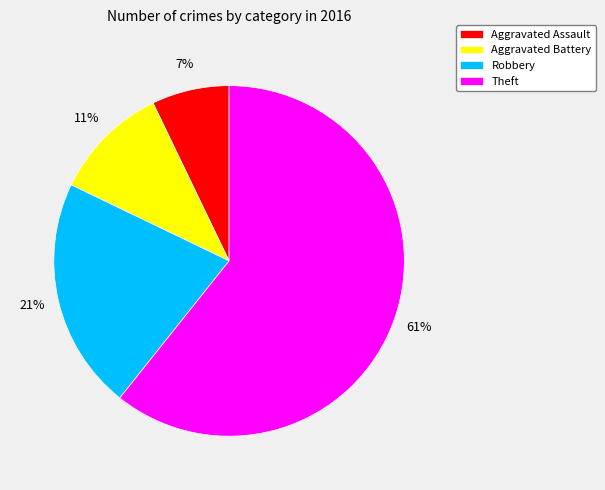

Which category has the smallest portion of the pie?

Aggravated Assault